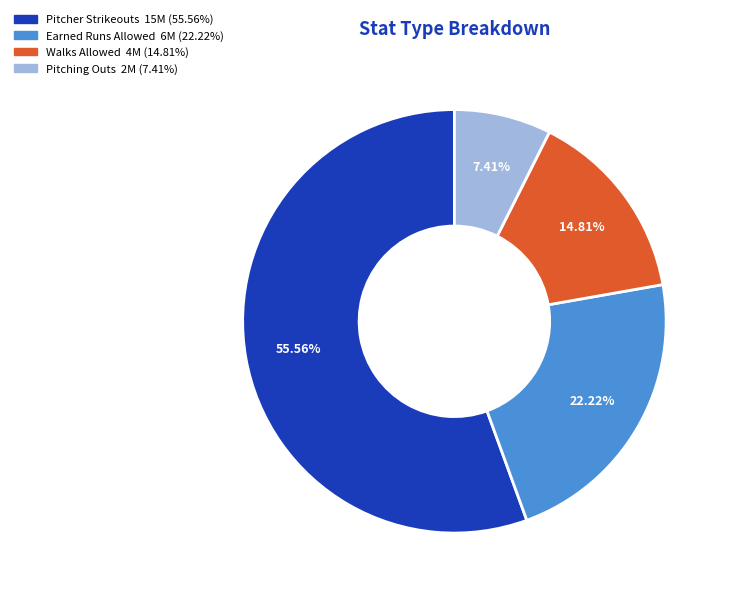

Does Walks Allowed account for over 50% of the chart?

No